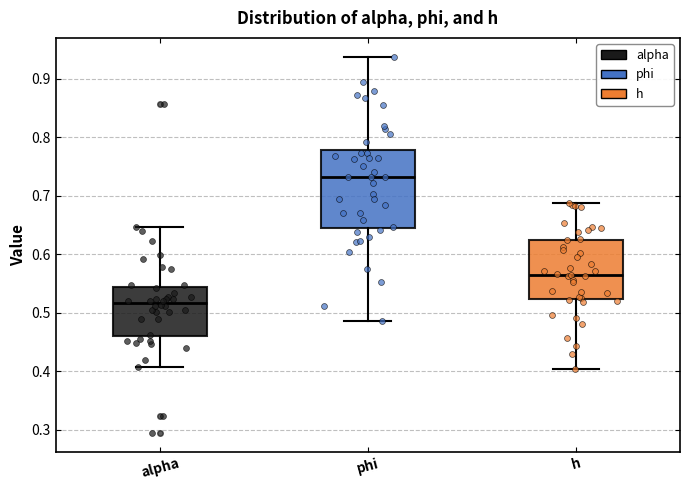

Which box is the tallest, from its lower edge to its upper edge?

phi